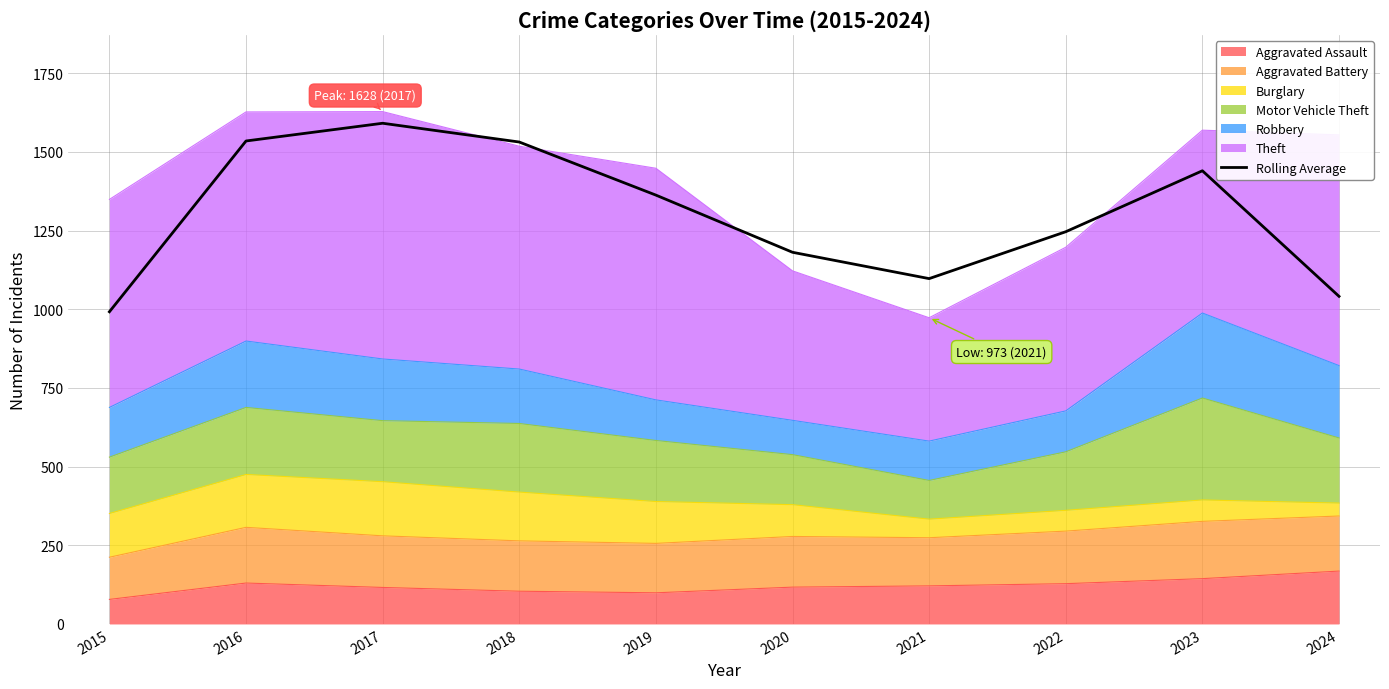

Reading left to right, what are all the values shown in this chart?

2015=992.0	2016=1534.7	2017=1591.0	2018=1531.3	2019=1362.7	2020=1181.0	2021=1097.3	2022=1246.3	2023=1440.0	2024=1041.0